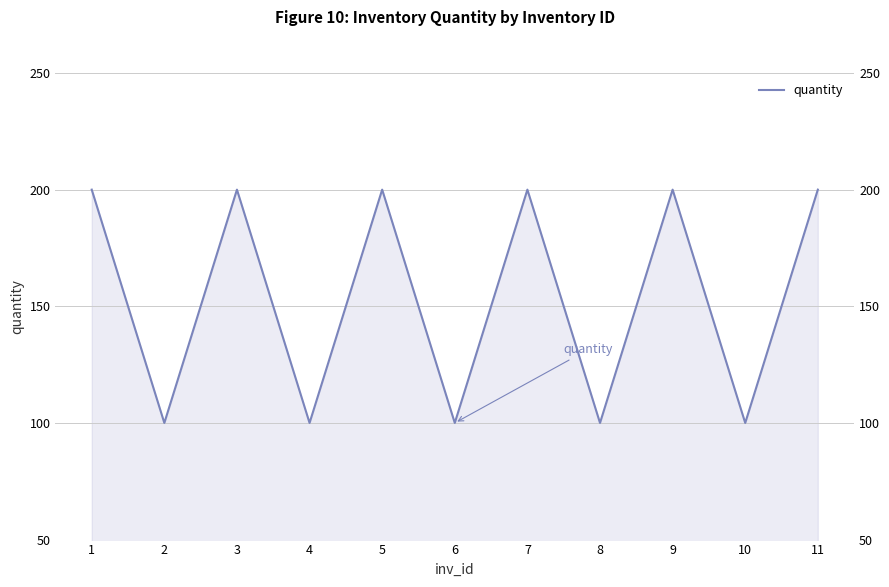

Reading left to right, transcribe all the data shown in this chart.

1=200	2=100	3=200	4=100	5=200	6=100	7=200	8=100	9=200	10=100	11=200